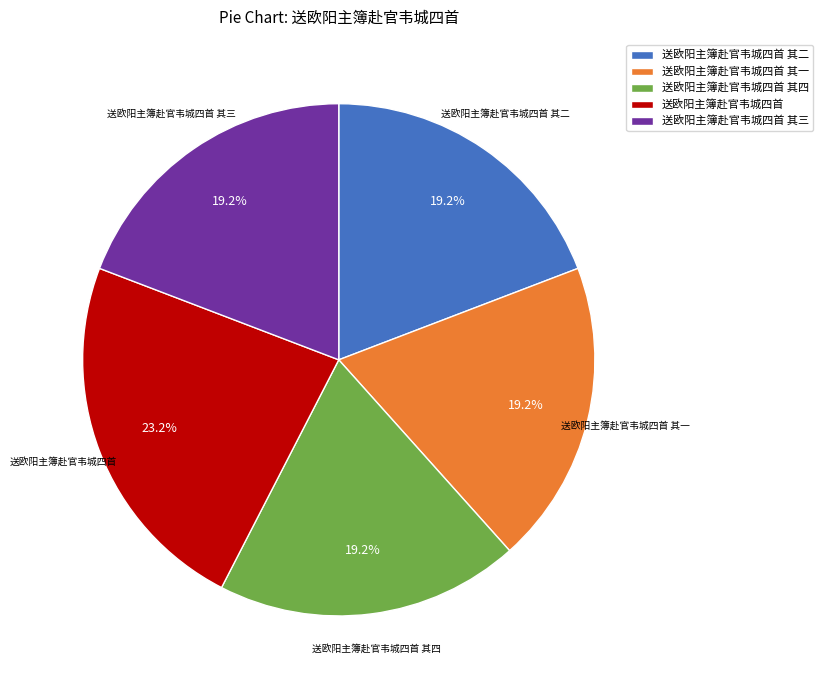

To the nearest percent, what percentage of the pie is 送欧阳主簿赴官韦城四首 其一?

19%